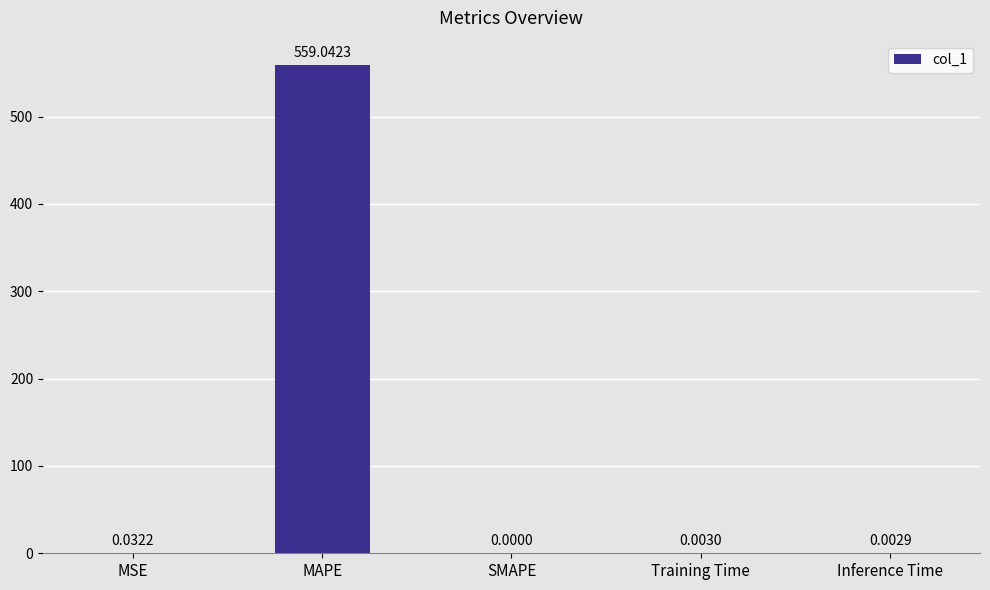

At which label is the value closest to 279?

MSE